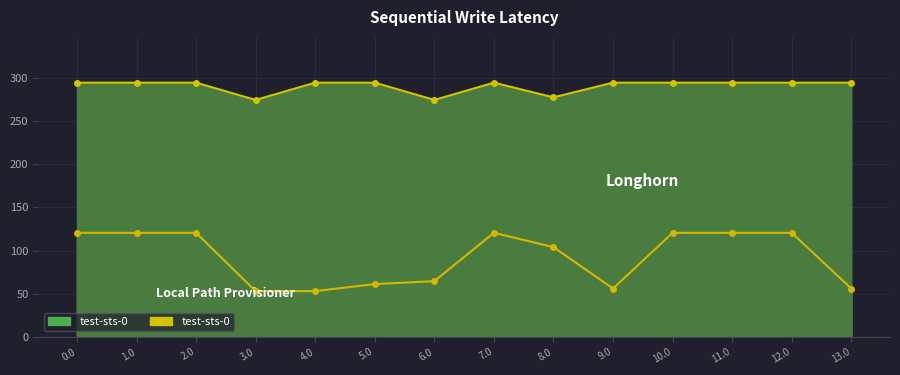

Where is test-sts-0 (LH) nearest to the value 284?

8.0